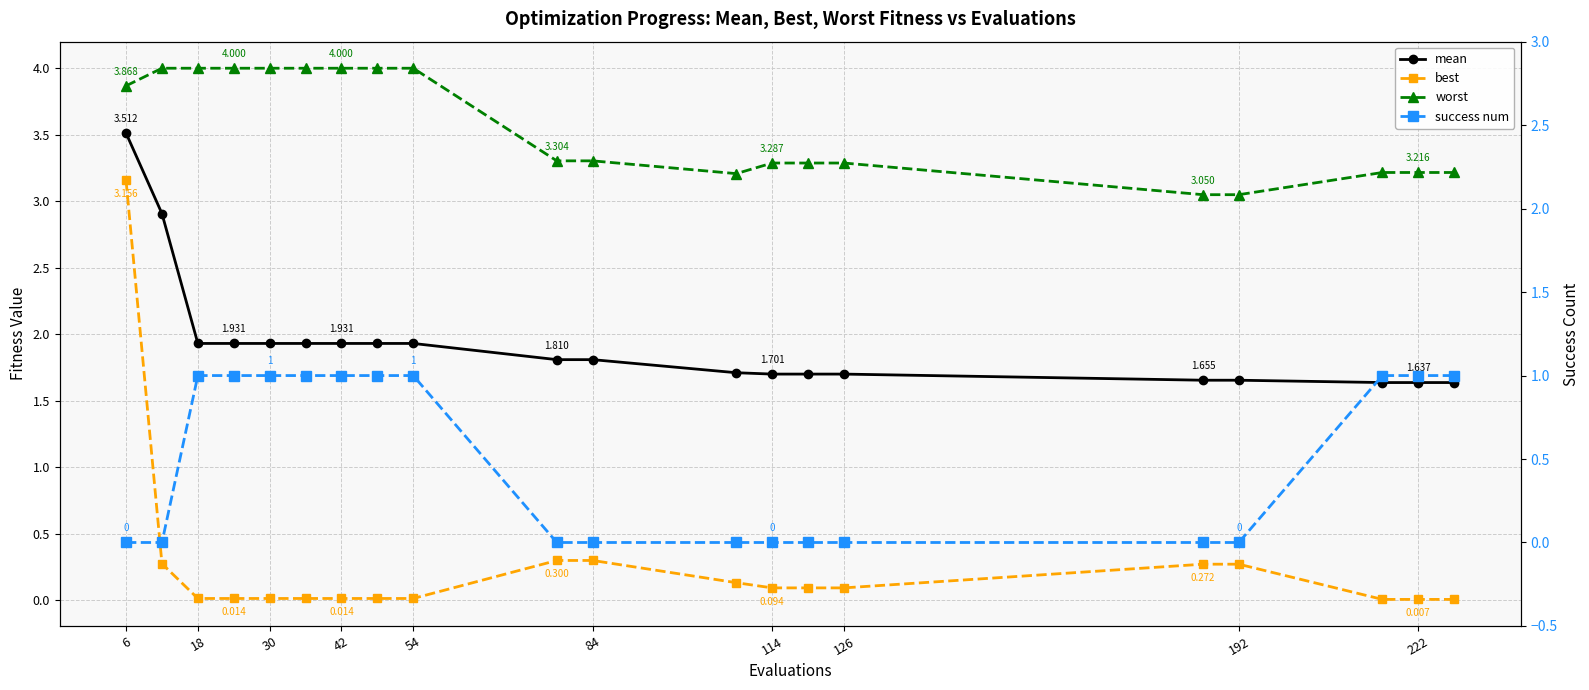

At how many categories does at least one series exceed 3?

20